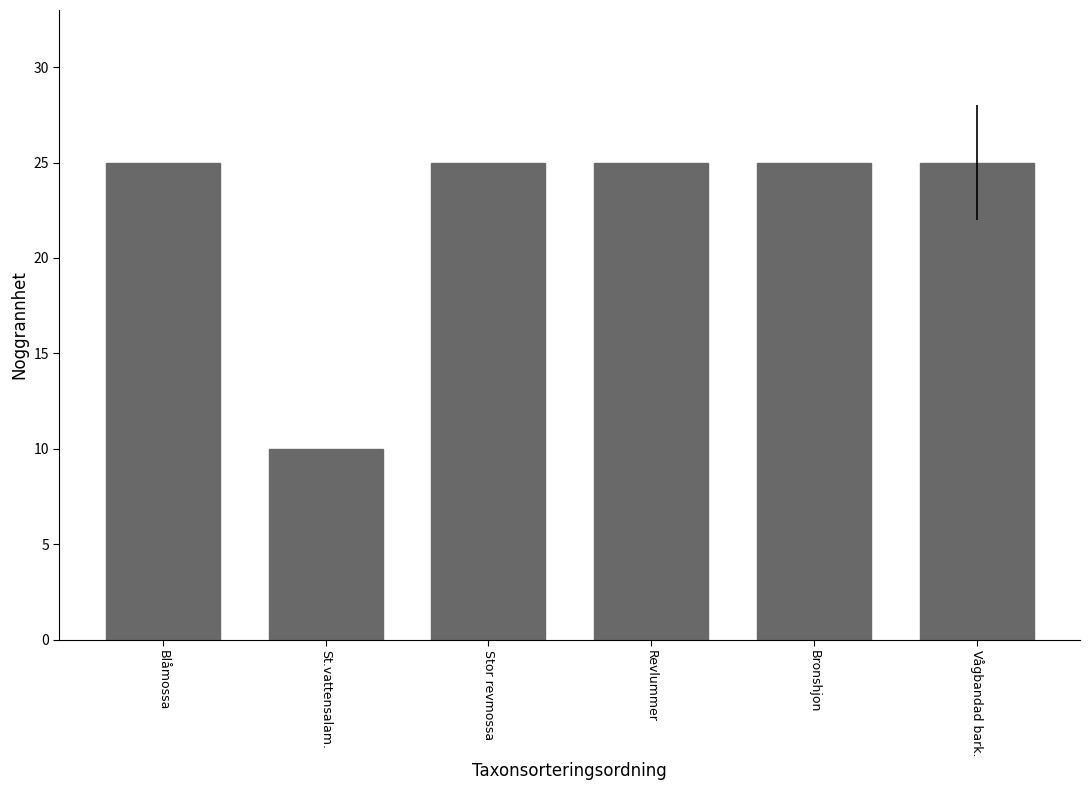

What is the change in value from St.vattensalam. to Stor revmossa?

+15